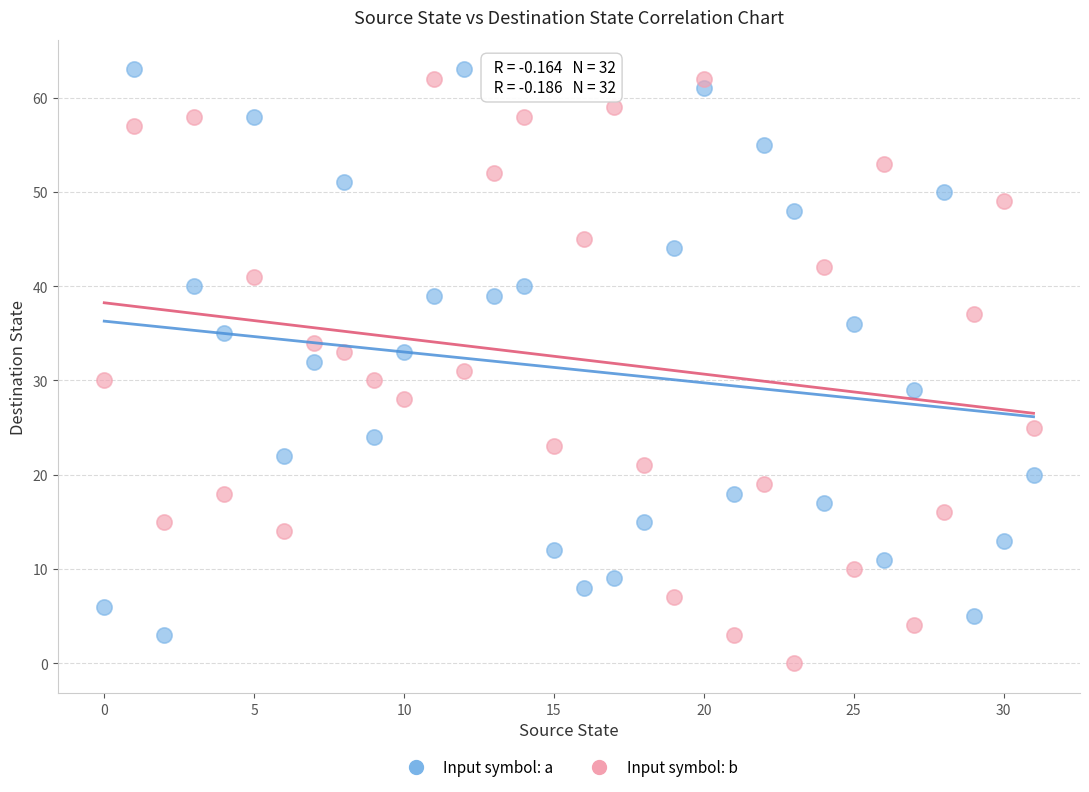

Across all data points, what is the range of Y values (max minus min)?

63